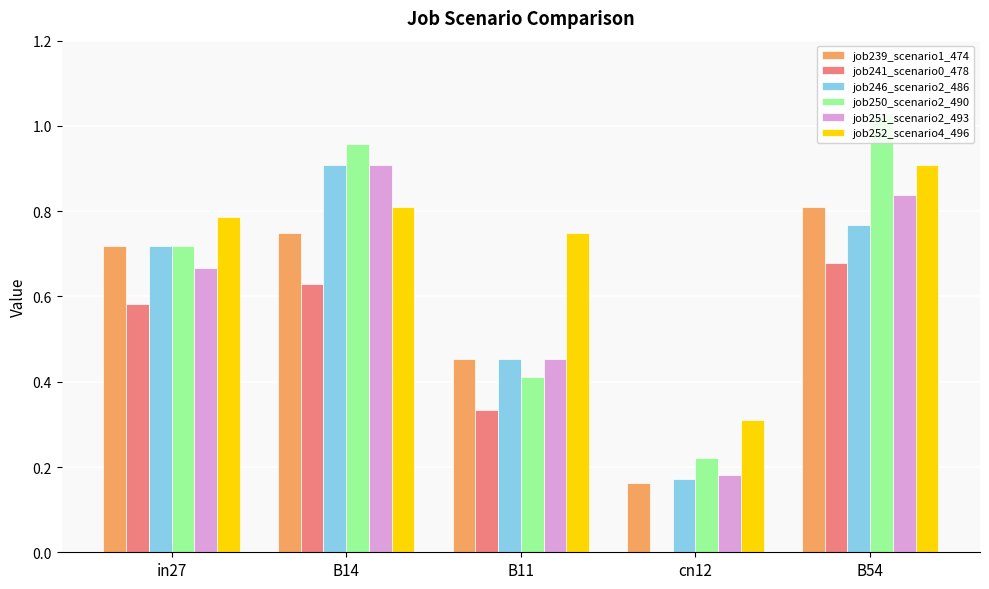

What is the sum of the job252_scenario4_496 values at cn12 and B54?

1.2